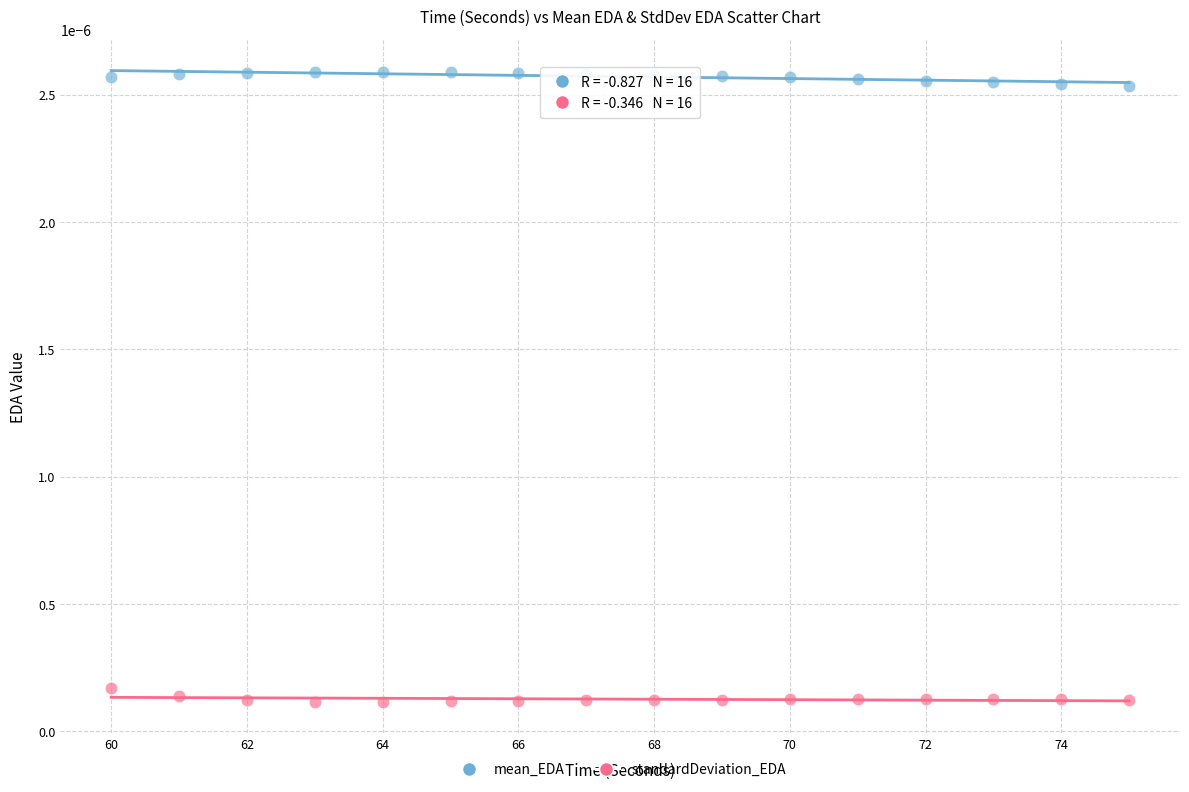

What is the X range (max minus min) for the scatter plot?

15.0